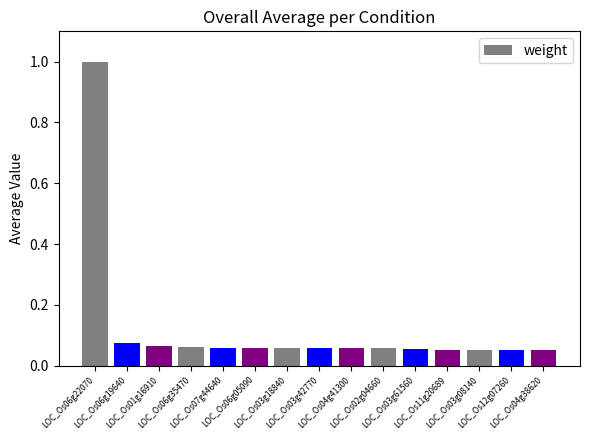

What is the greatest value displayed?

1.0